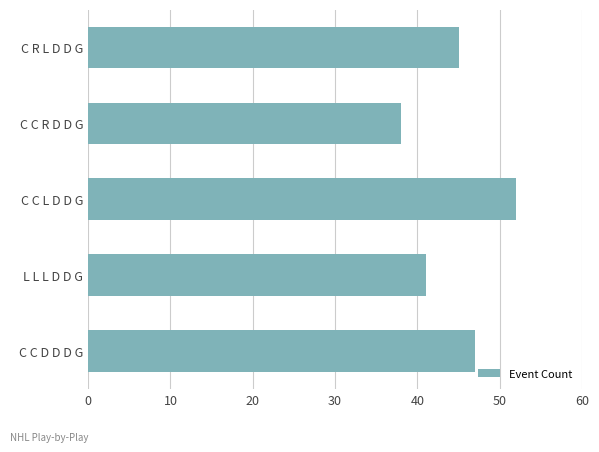

Is it true that the value at C C D D D G is 47?

True